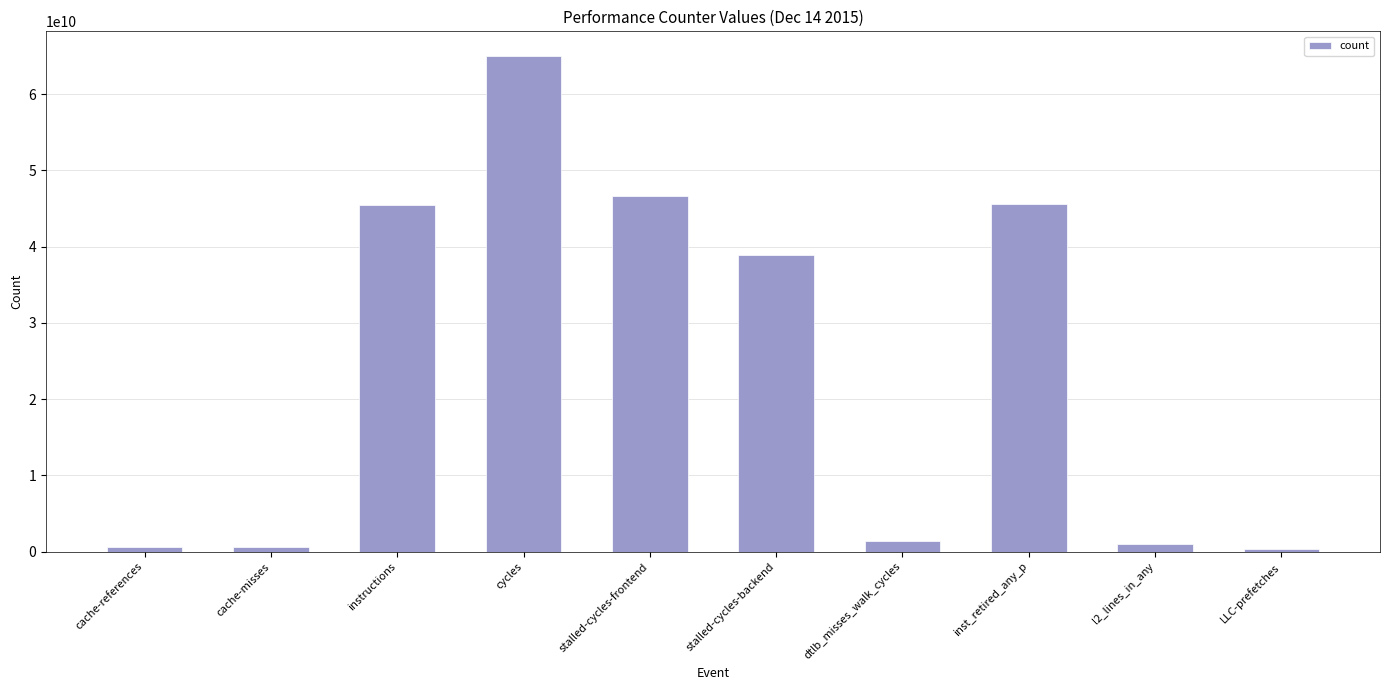

Does the chart contain any negative values?

No